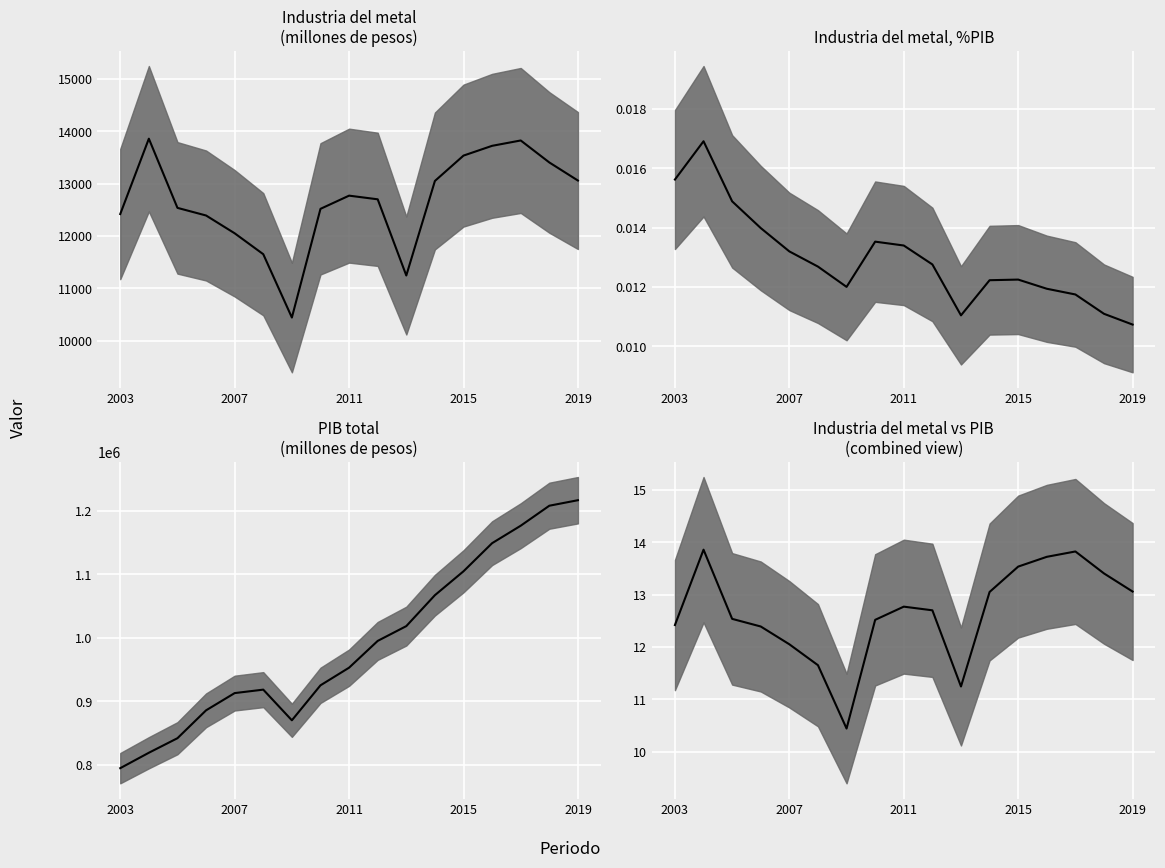

Which series has the largest total across all categories?

PIB total (median)